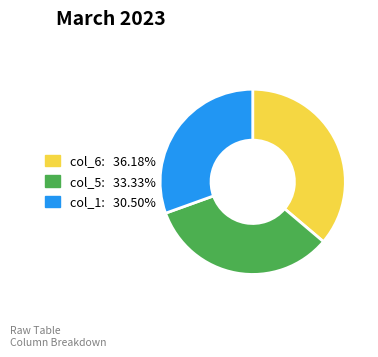

Approximately how many times larger is the value at col_6: 36.18% compared to col_1: 30.50%?

1.2